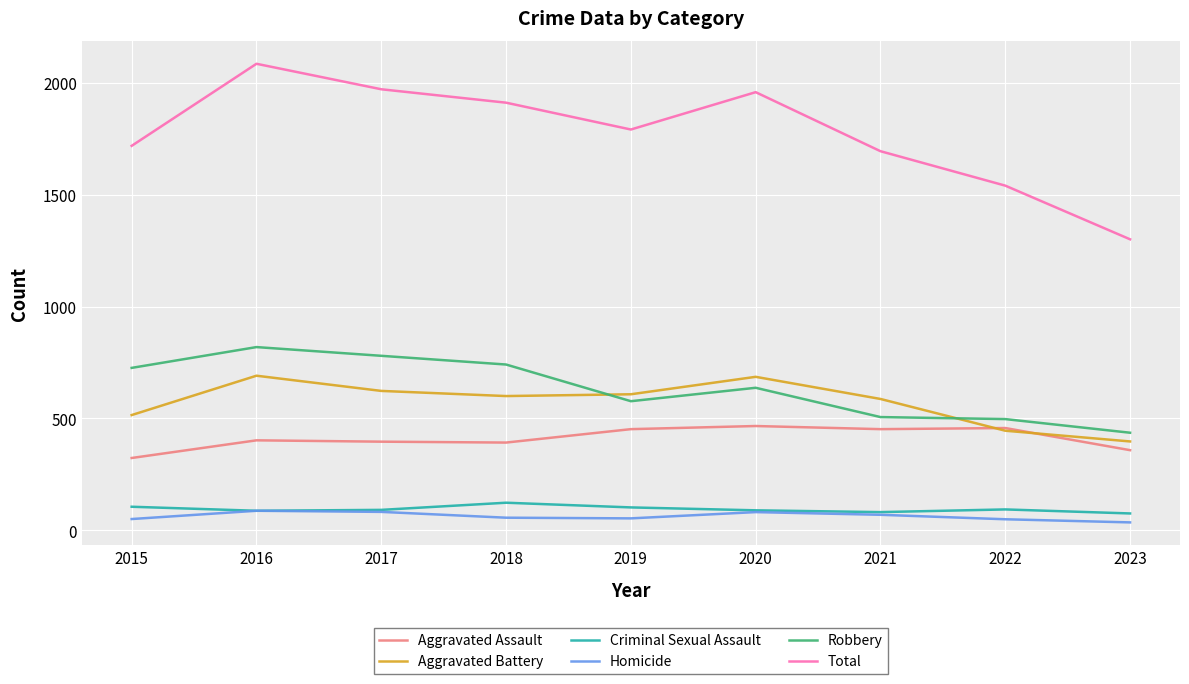

Which series changed the most between 2017 and 2019?

Robbery